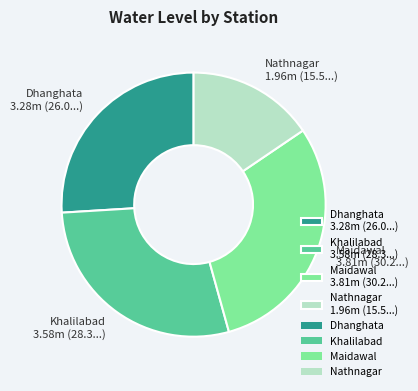

Which has a higher value, Nathnagar 1.96m (15.5...) or Maidawal 3.81m (30.2...)?

Maidawal 3.81m (30.2...)